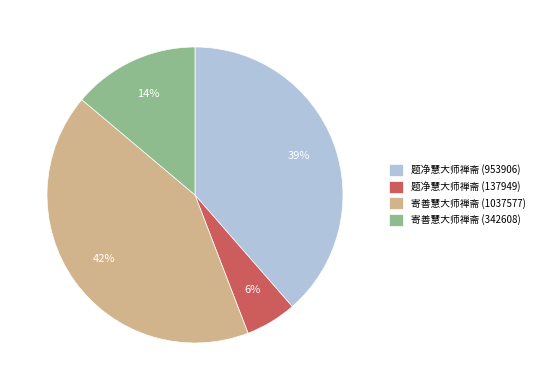

To the nearest percent, what is the difference between the 题净慧大师禅斋 (953906) and 寄善慧大师禅斋 (342608) slice percentages?

25%